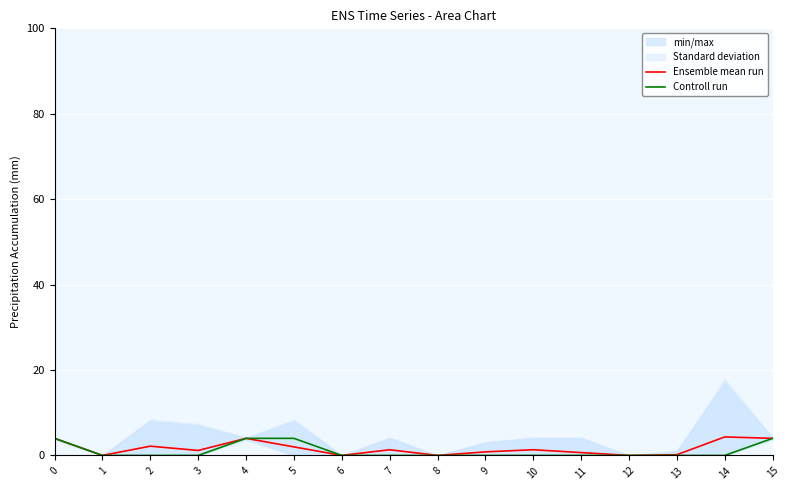

True or false: Ensemble mean run has a value of 2.0 at 5.

True